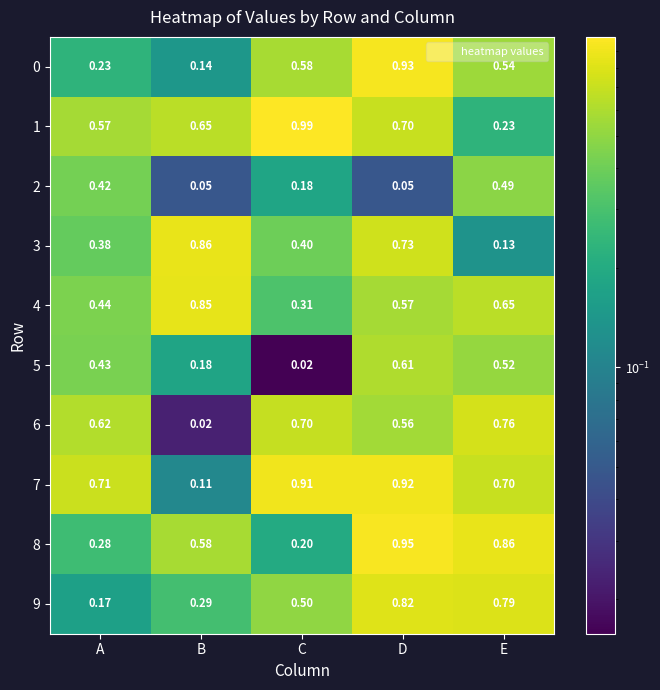

At which label does 4 reach its peak?

B